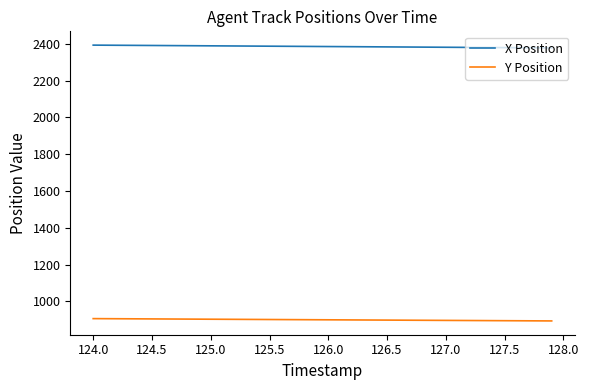

True or false: X Position and Y Position intersect in this chart.

False